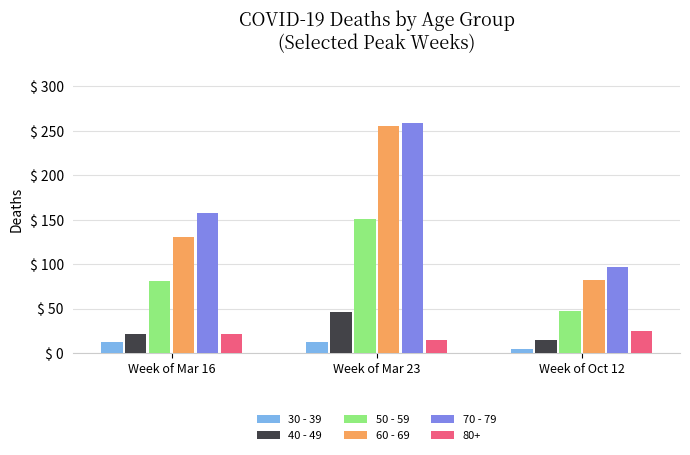

Reading left to right, transcribe all the data shown in this chart.

30 - 39: 12	12	5
40 - 49: 21	46	15
50 - 59: 81	151	47
60 - 69: 130	255	82
70 - 79: 158	259	97
80+: 21	15	25